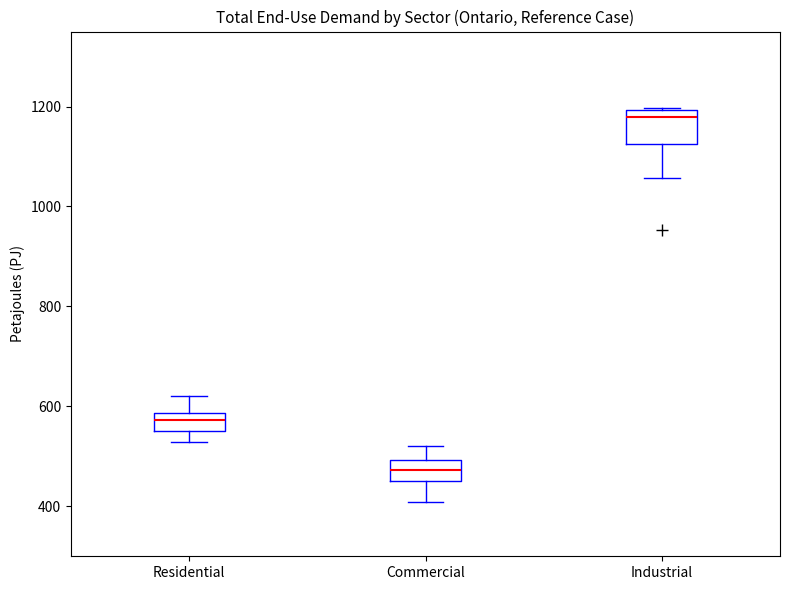

Reading left to right, transcribe this box plot: for each box, give where its median line is, the range the box spans, and where its two whiskers end, as read against the y-axis. The values are not printed on the chart, so give them approximately, as read against the axis.

Residential: median 580 (inside the box), box 560 to 580, whiskers 520 to 620
Commercial: median 480, box 440 to 500, whiskers 400 to 520
Industrial: median 1180, box 1120 to 1200, whiskers 1060 to 1200